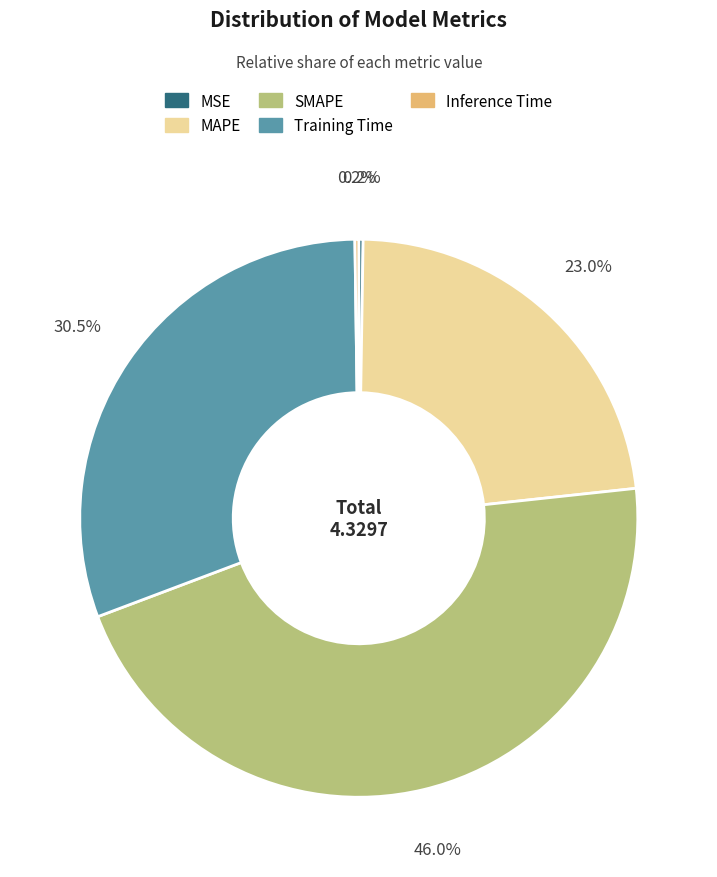

What portion of the pie excludes Training Time?

69.5%